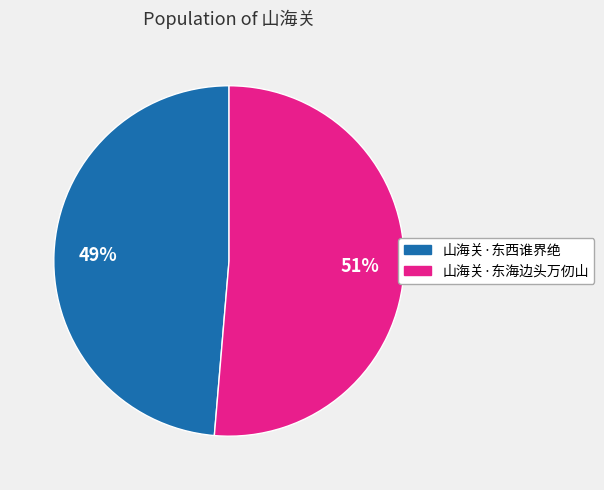

How many segments does this pie chart have?

2